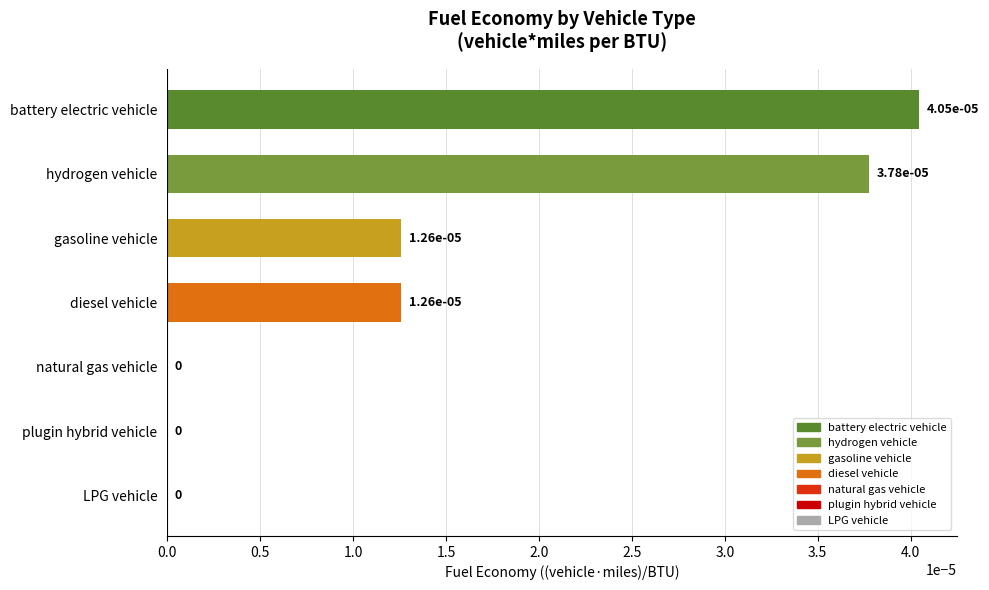

True or false: the data shows 0.0 at hydrogen vehicle.

True